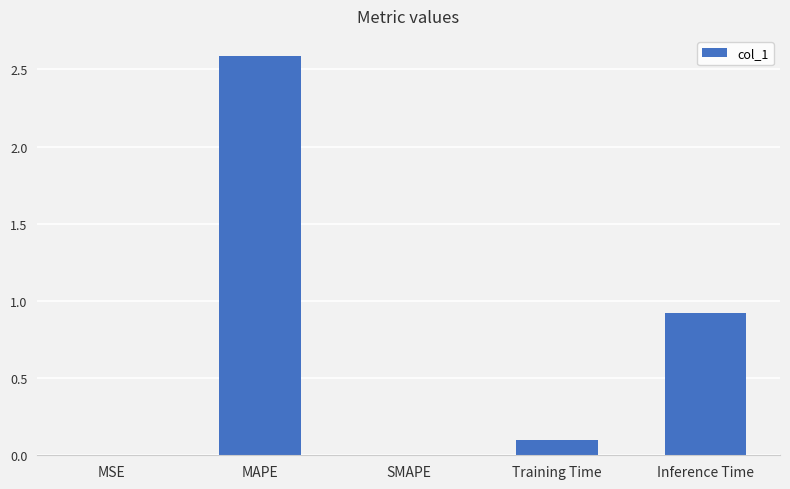

Which label corresponds to the largest value in the chart?

MAPE